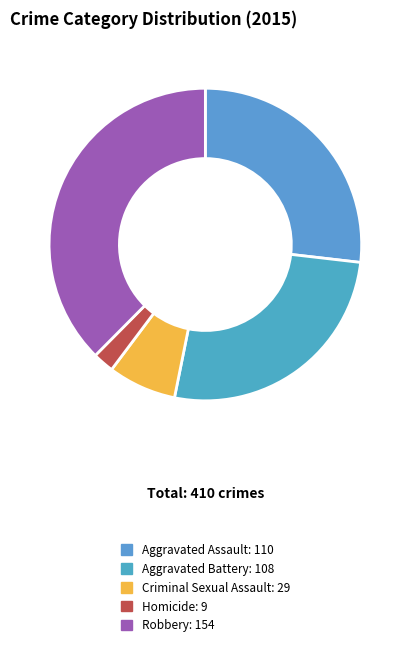

What percentage is the Criminal Sexual Assault slice, to the nearest percent?

7%